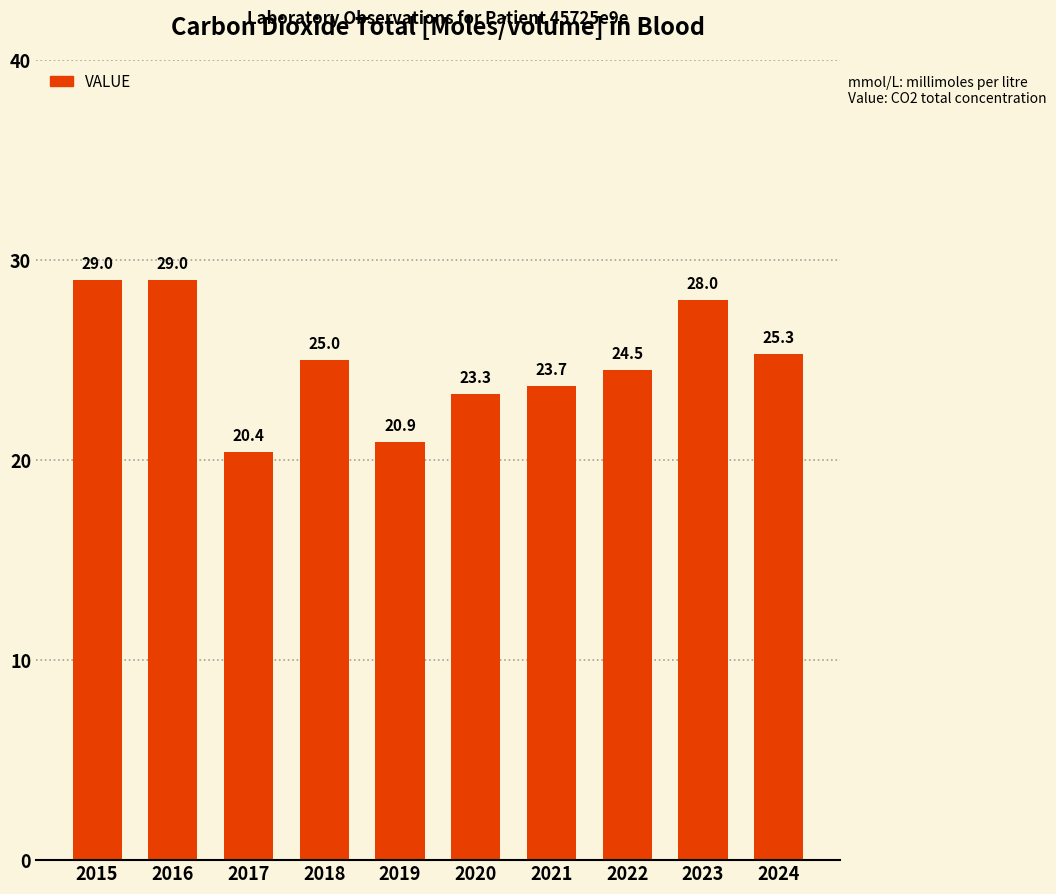

Approximately how many times larger is the value at 2023 compared to 2017?

1.4